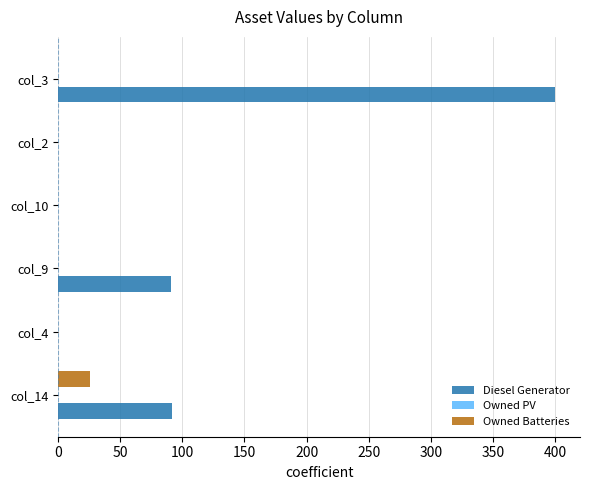

What is the average value of the Owned Batteries series?

4